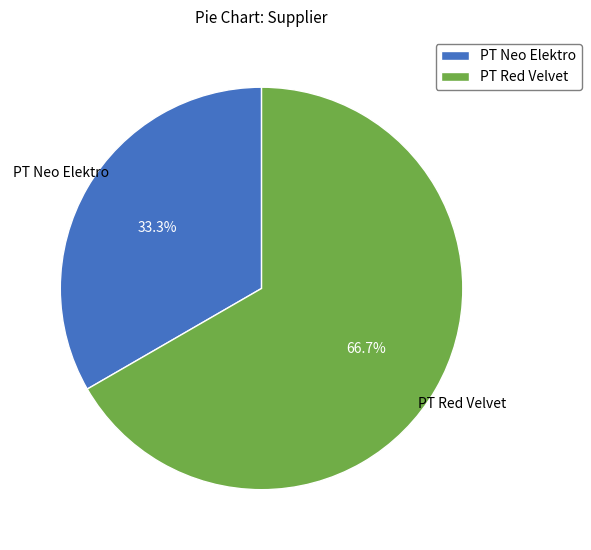

Is it true that PT Red Velvet is 52% of the pie?

False